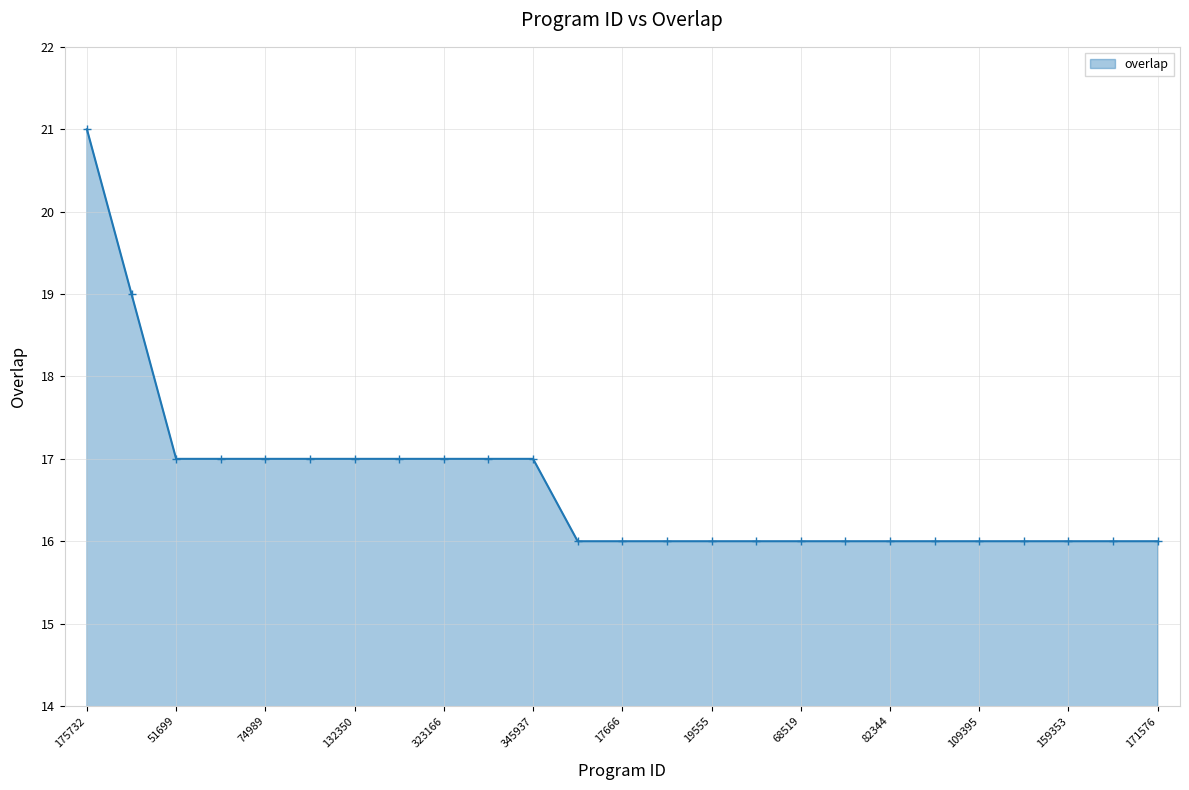

What is the sum of all values?

417